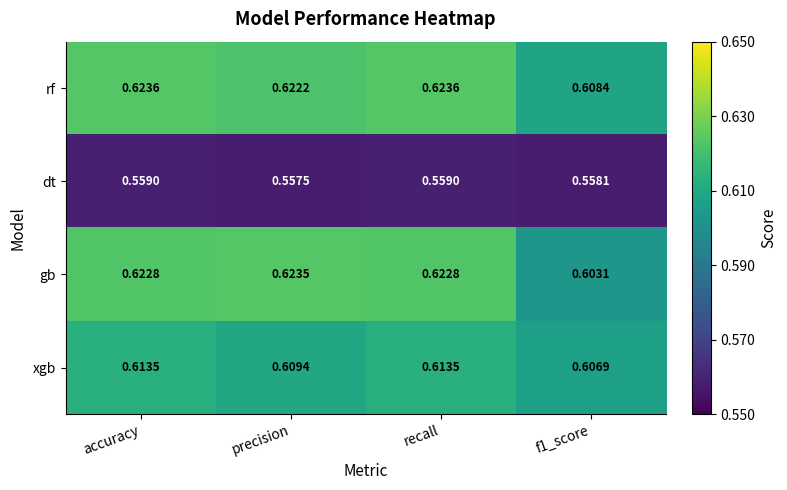

Which category has the lowest value across all series?

precision